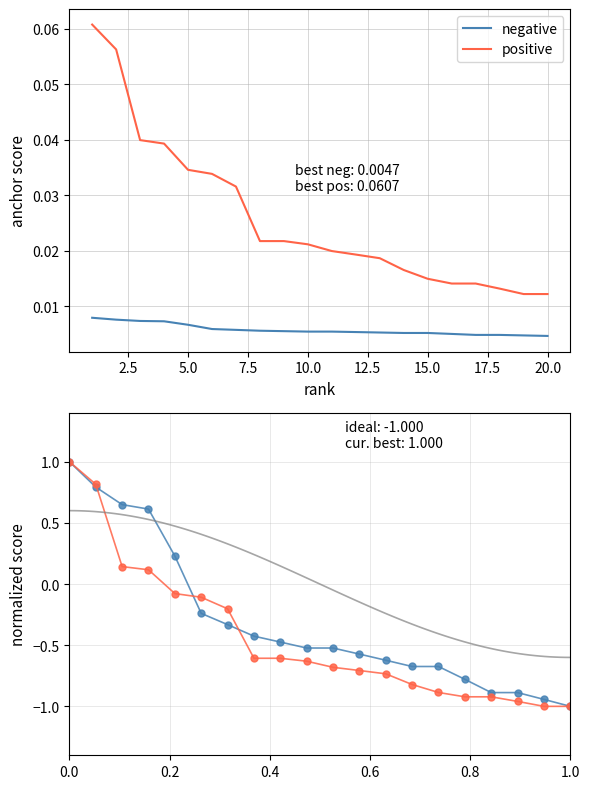

At how many categories does at least one series exceed 0?

20